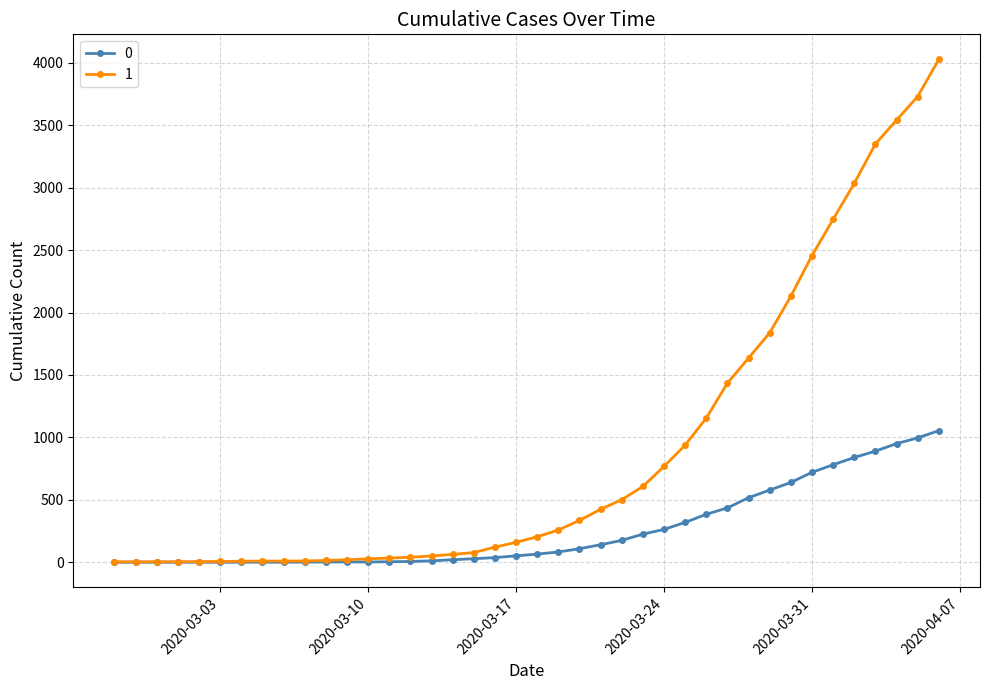

What is the greatest value displayed?

4028